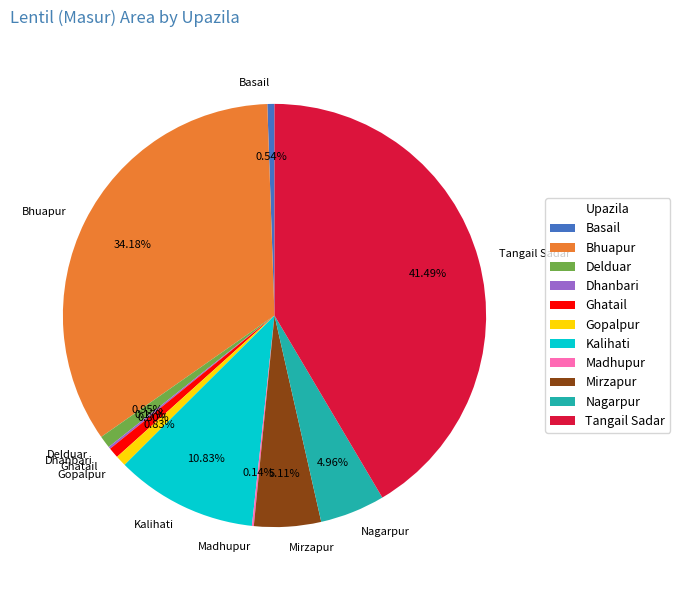

Do Gopalpur and Basail together represent more than half of the pie?

No